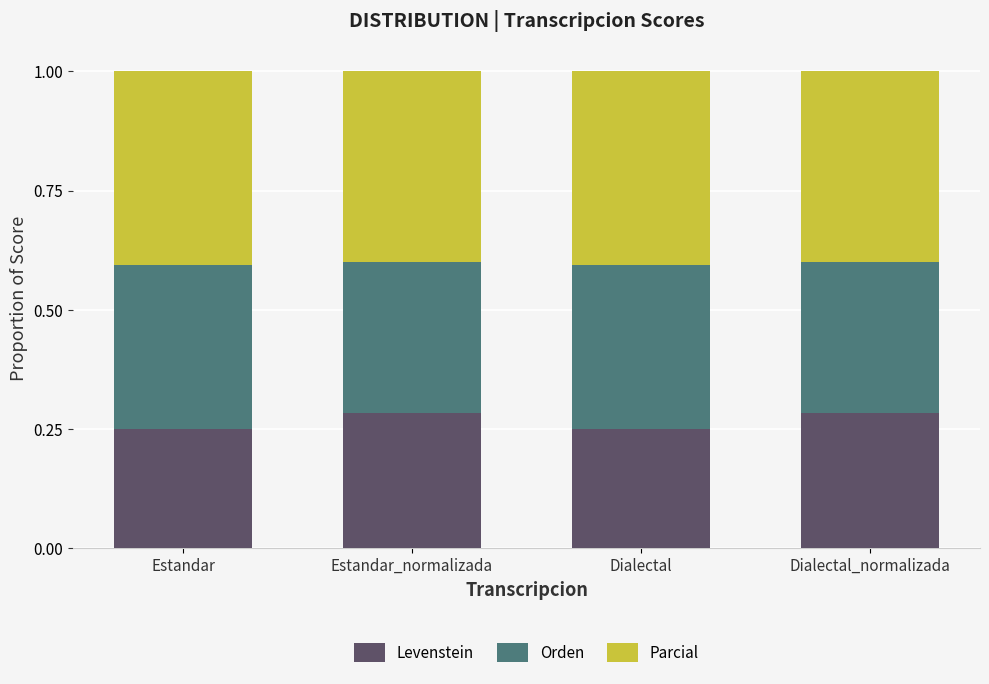

Is it true that Levenstein equals 0.1 at Estandar_normalizada?

False